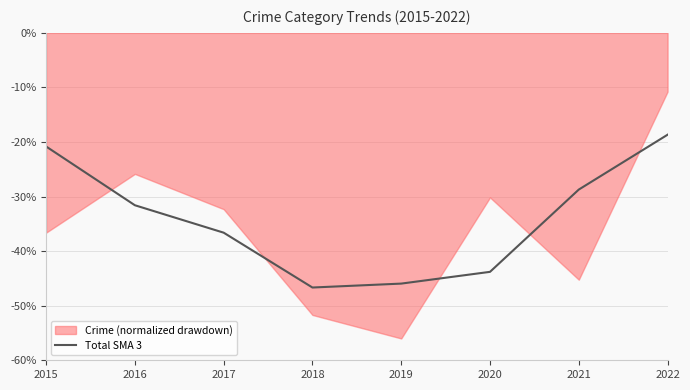

What is the value of the 1st point from the left?

-20.8